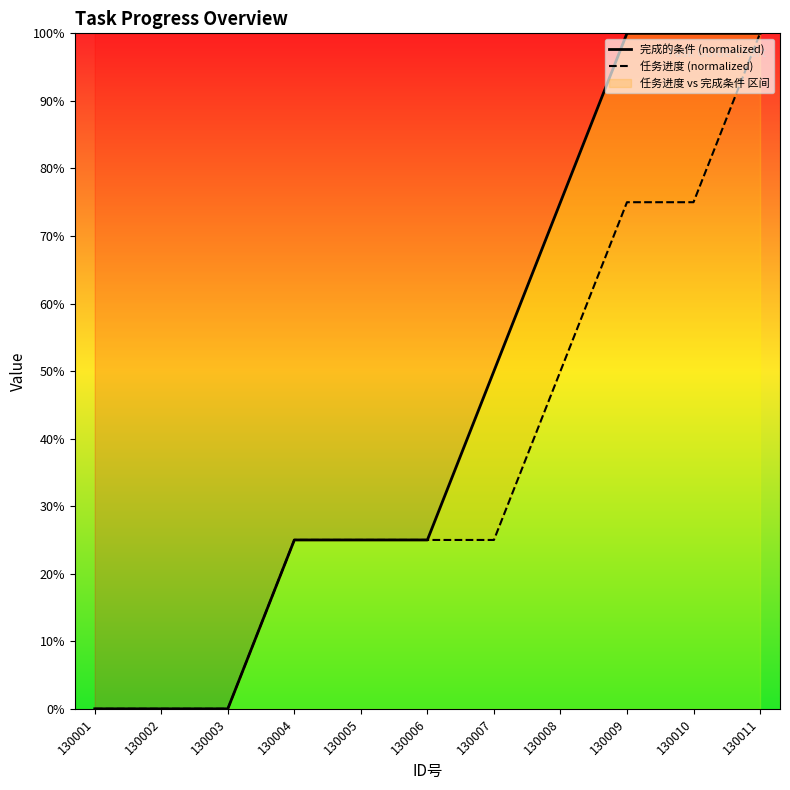

What is the sum of the 完成的条件 (normalized) values at 130005 and 130002?

25